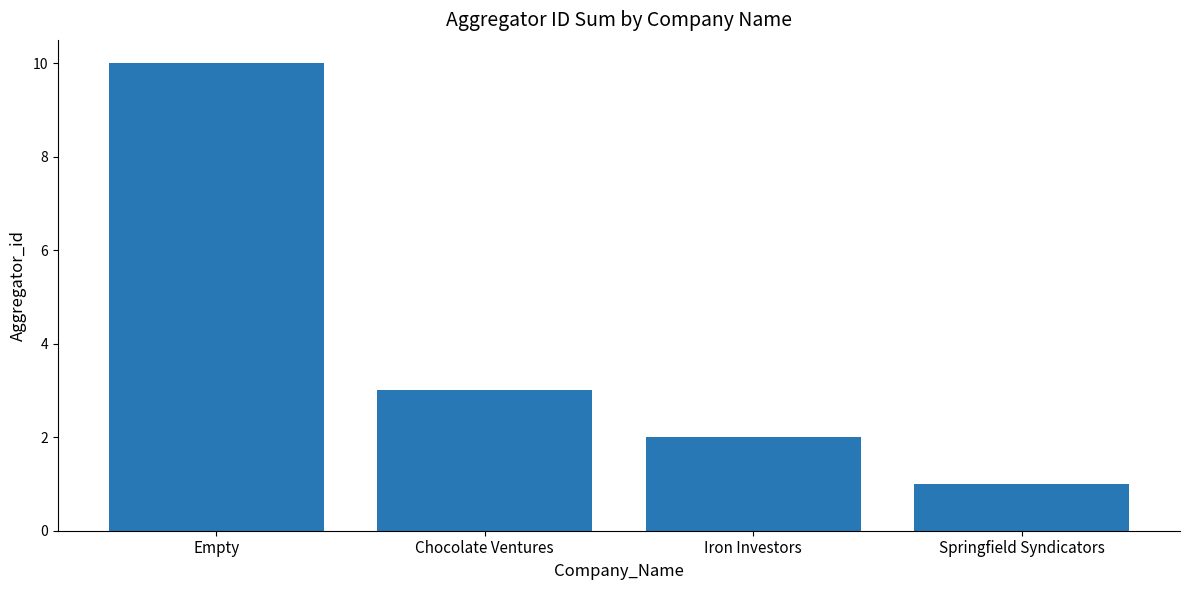

Reading right to left, extract all data points from this chart.

Springfield Syndicators=1	Iron Investors=2	Chocolate Ventures=3	Empty=10